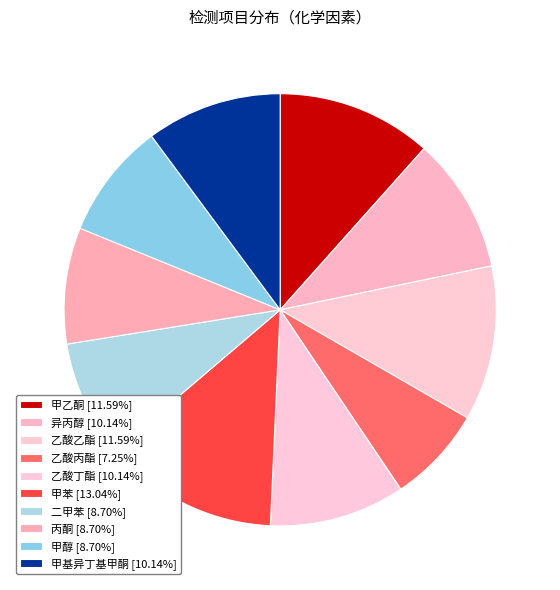

The 乙酸丙酯 slice represents 7% of the pie. True or false?

True